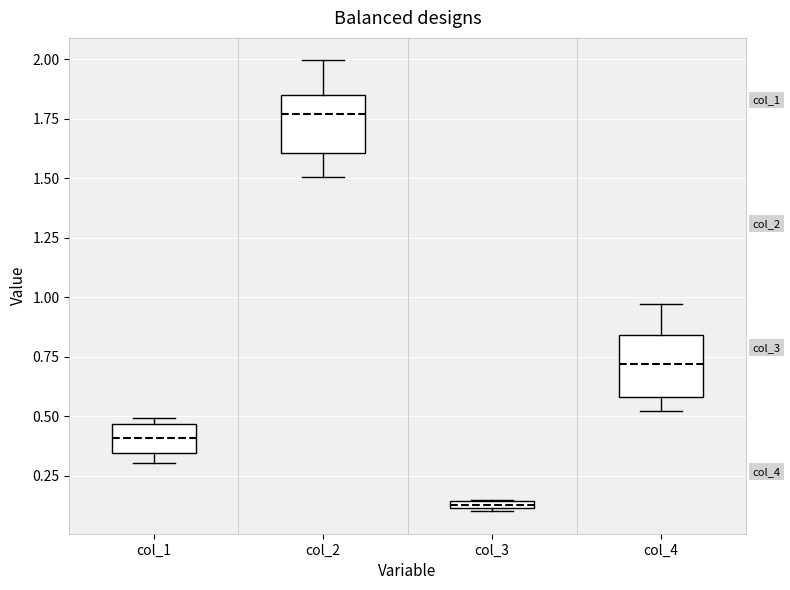

Which box's median line is the highest?

col_2